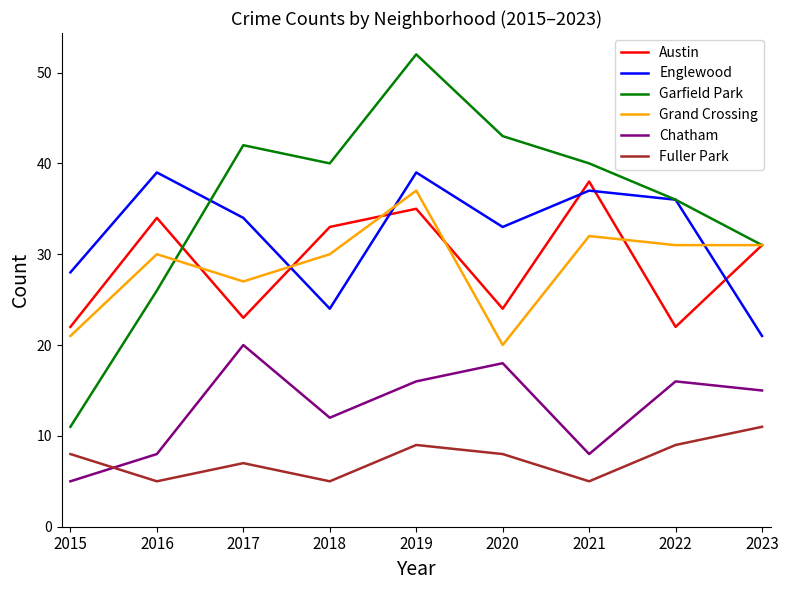

Which series changed the most between 2016 and 2019?

Garfield Park